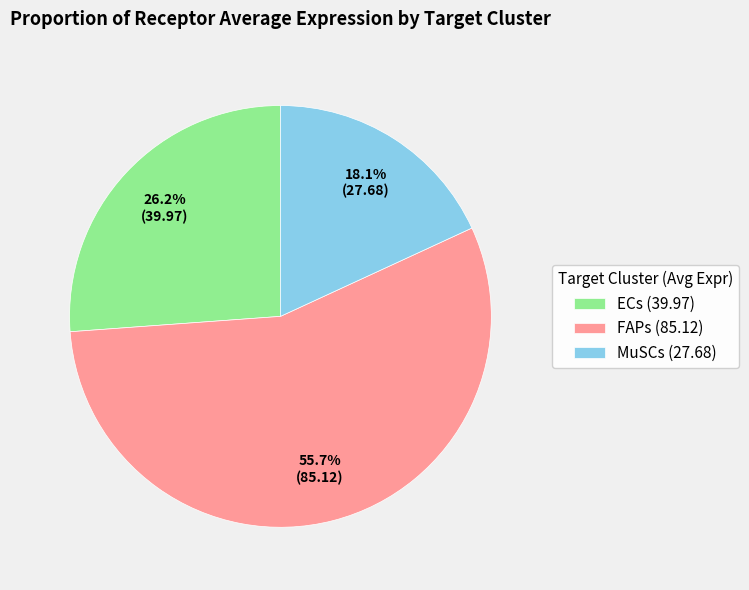

To the nearest percent, what is the average slice percentage?

33%